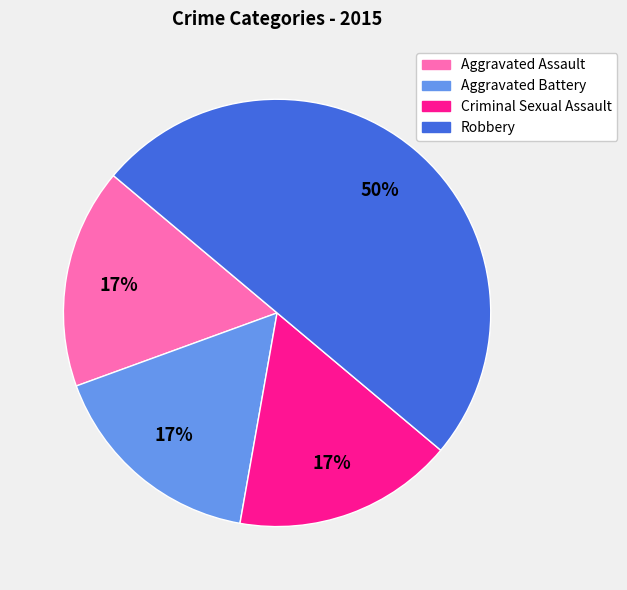

The Robbery slice represents 36% of the pie. True or false?

False